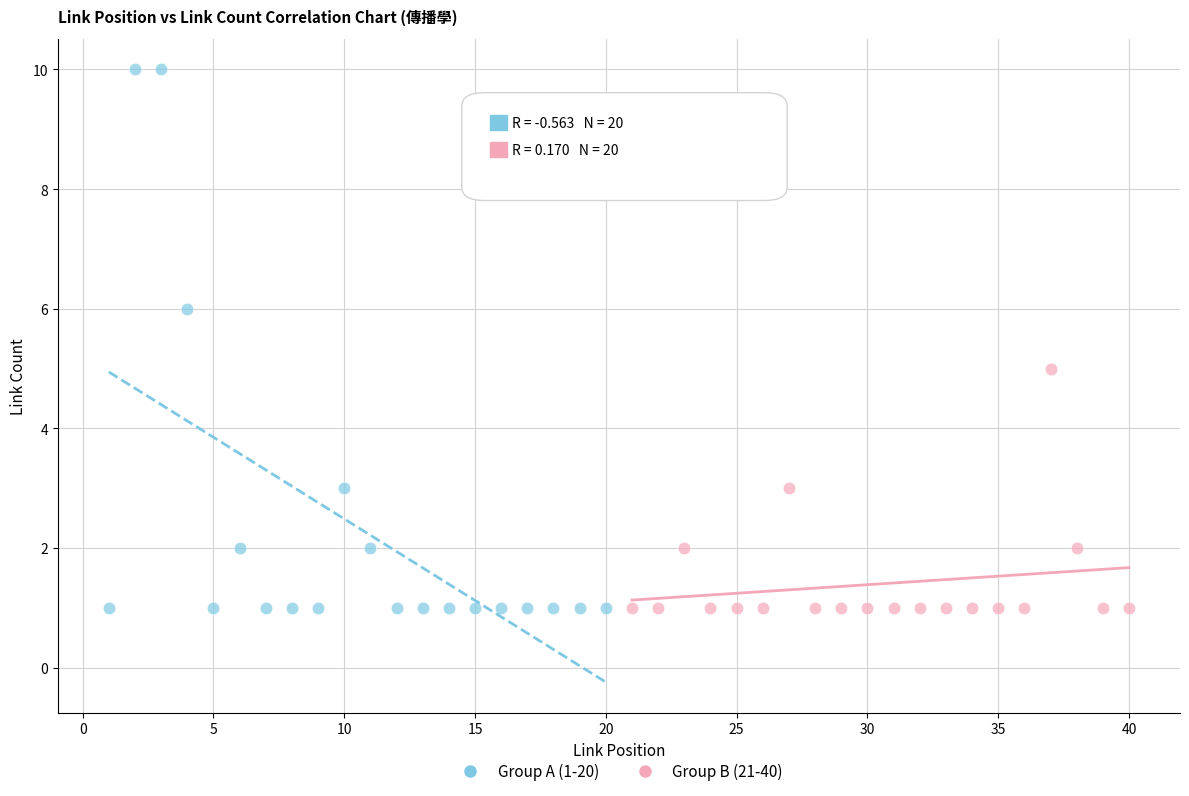

Which series has the widest spread of Y values?

Group A (1-20)